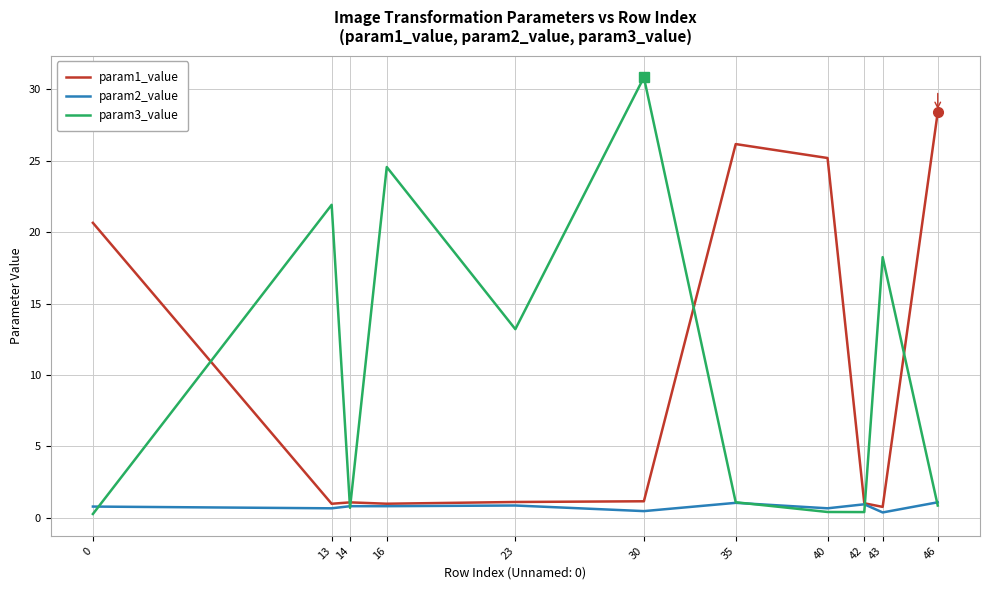

What is the difference between the highest and lowest values at 16?

23.7